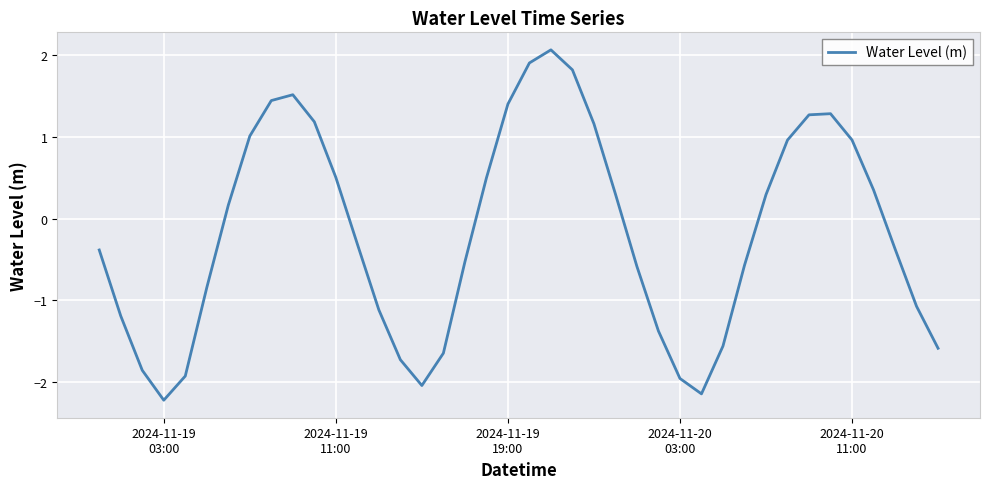

What is the smallest value displayed?

-2.2